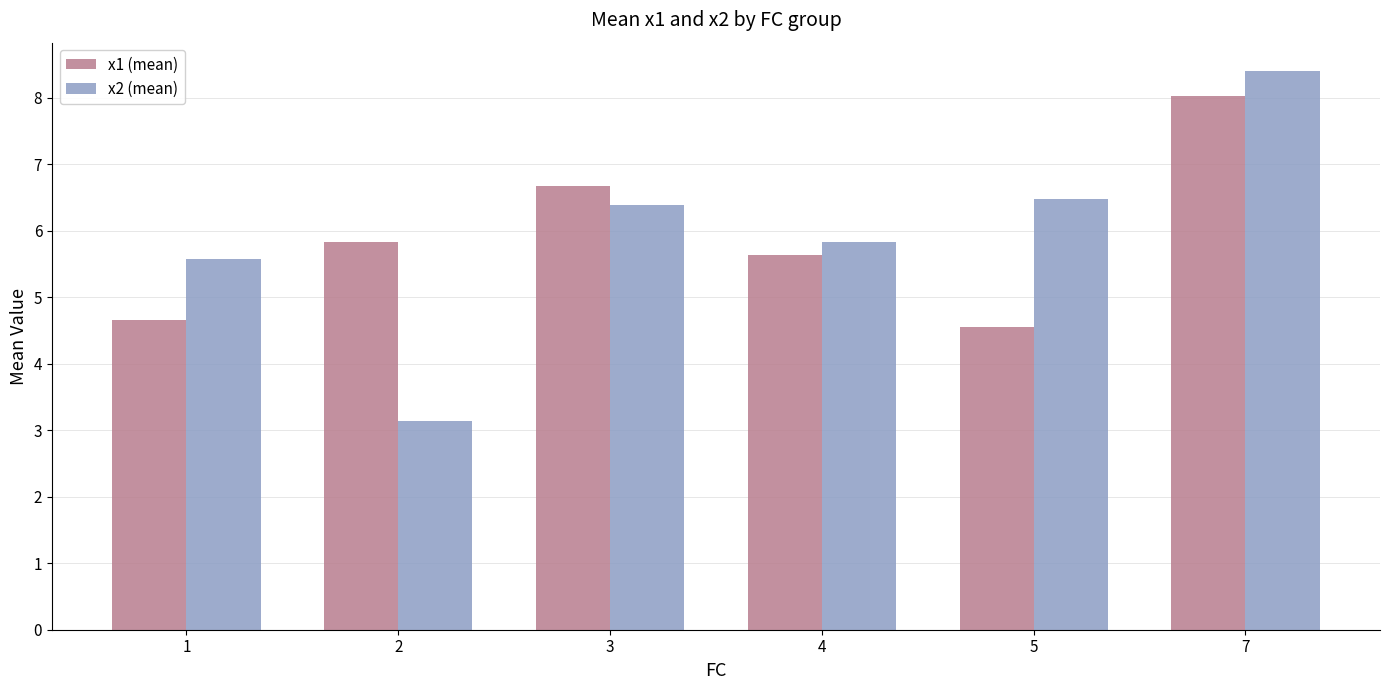

What is the sum of the x2 (mean) values at 5 and 3?

12.9